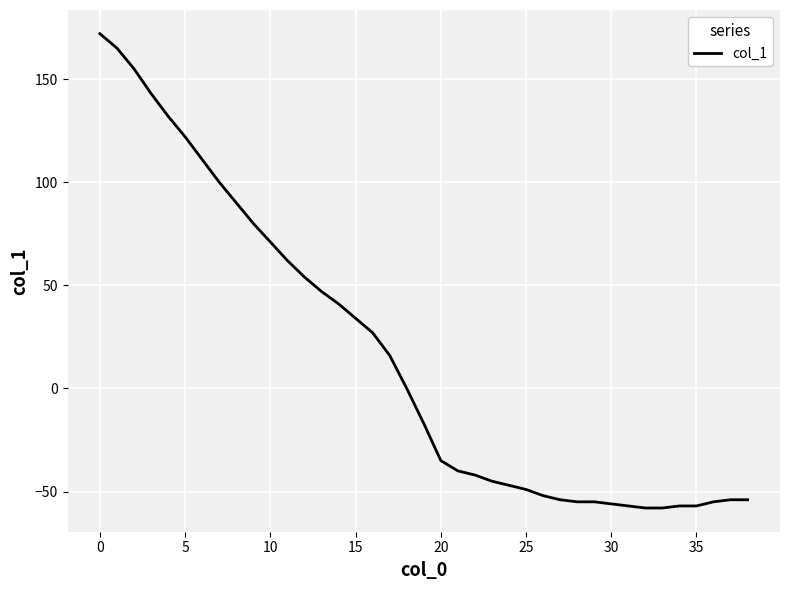

What is the difference between the maximum and minimum values?

230